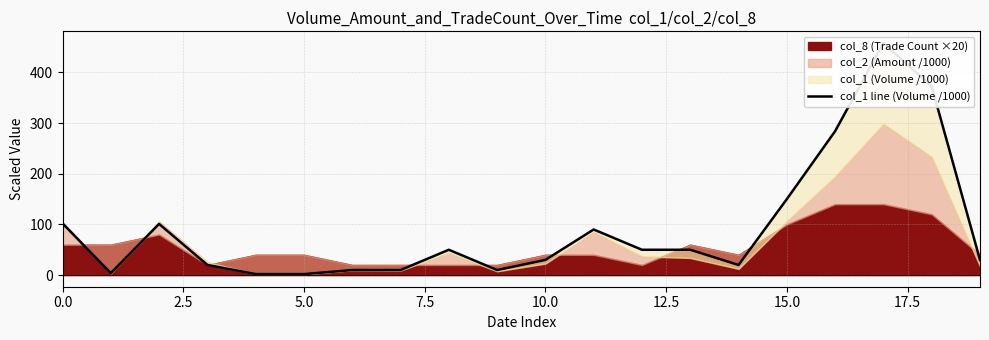

Is it true that the value at 5.0 is 1?

False